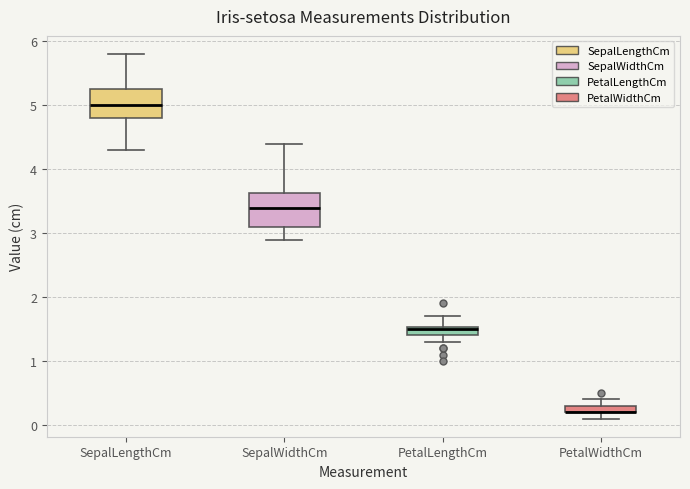

Where does the upper whisker of the box for PetalLengthCm end on the y-axis? The values are not printed on the chart, so give them approximately, as read against the axis.

1.7